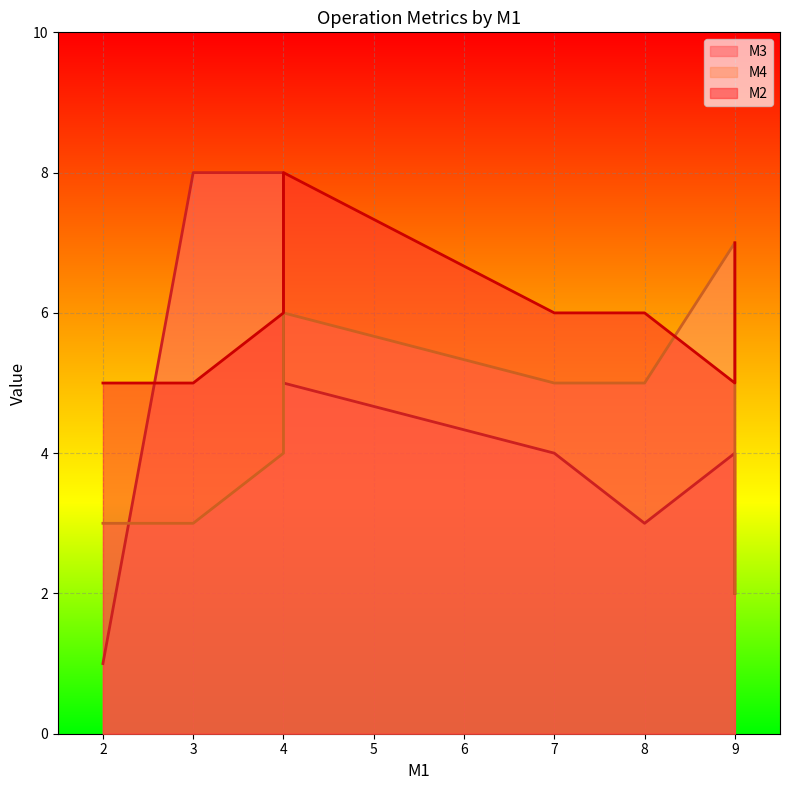

What is the greatest value displayed?

8